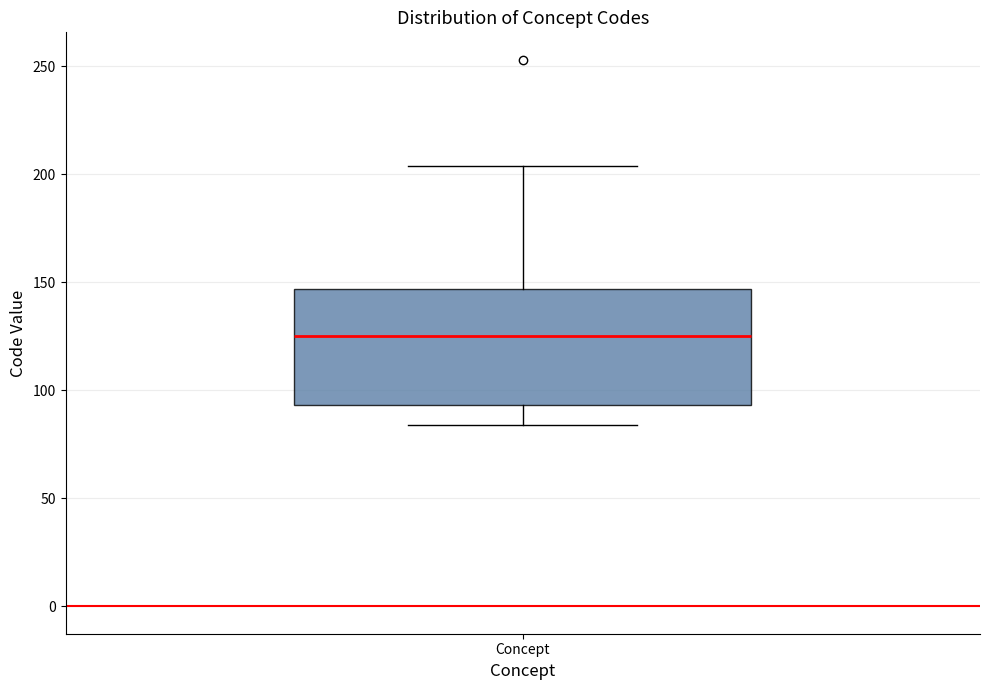

Read this box plot against the y-axis: the position of the median line, the range covered by the box, and the ends of both whiskers. The values are not printed on the chart, so give them approximately, as read against the axis.

median 125, box 95 to 145, whiskers 85 to 205